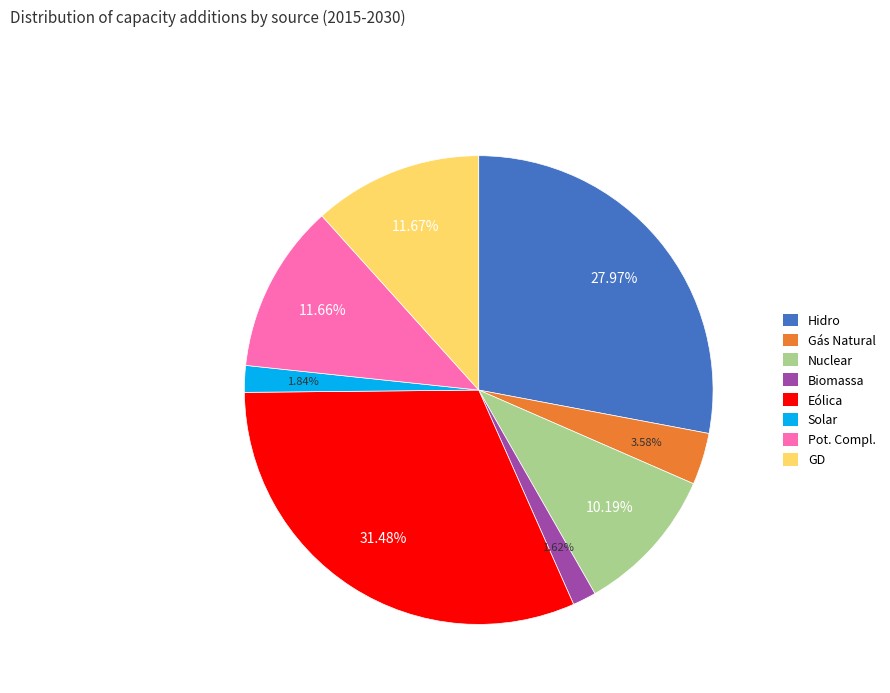

Is there a majority slice in this chart?

No